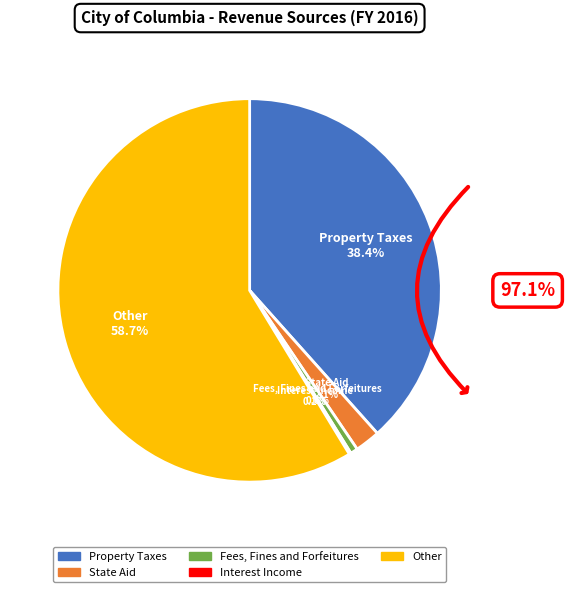

Between Other and Fees, Fines and Forfeitures, which is larger?

Other